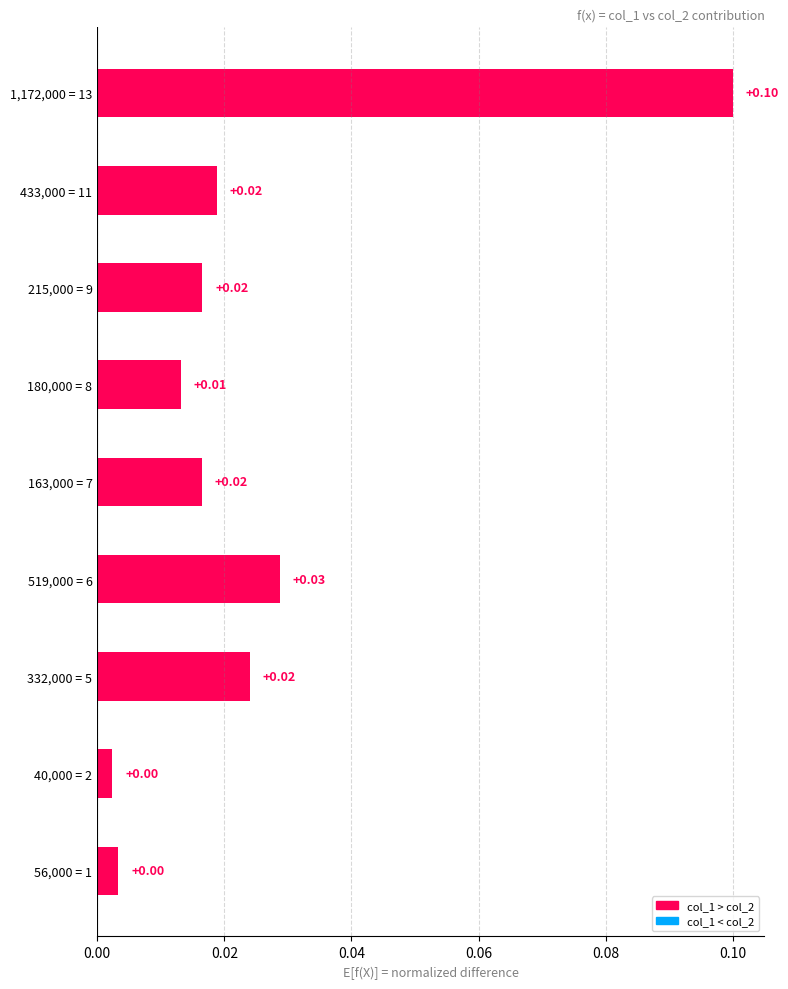

Between 433,000 = 11 and 180,000 = 8, which is larger?

433,000 = 11